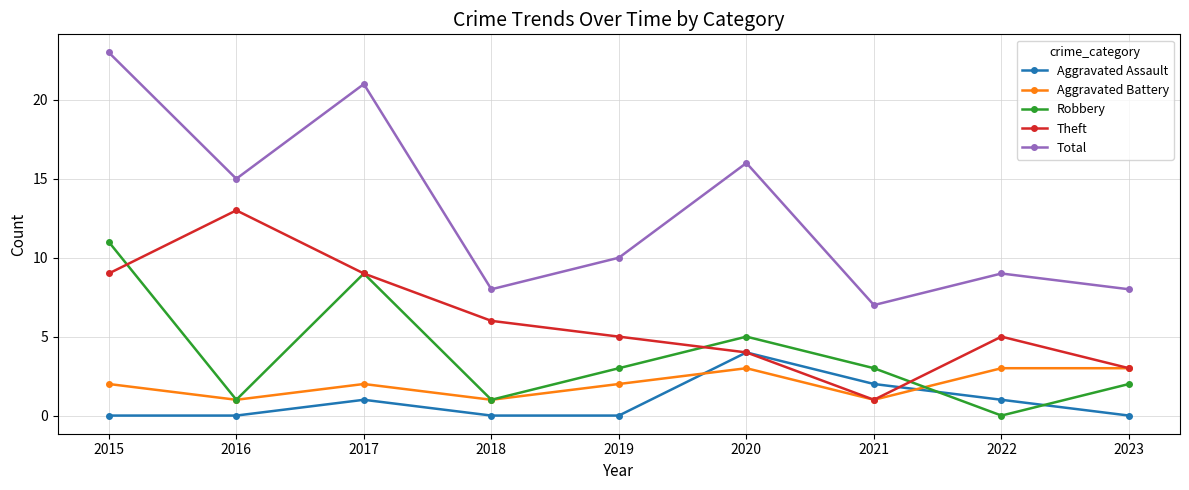

What is the difference between the Aggravated Assault values at 2015 and 2022?

1